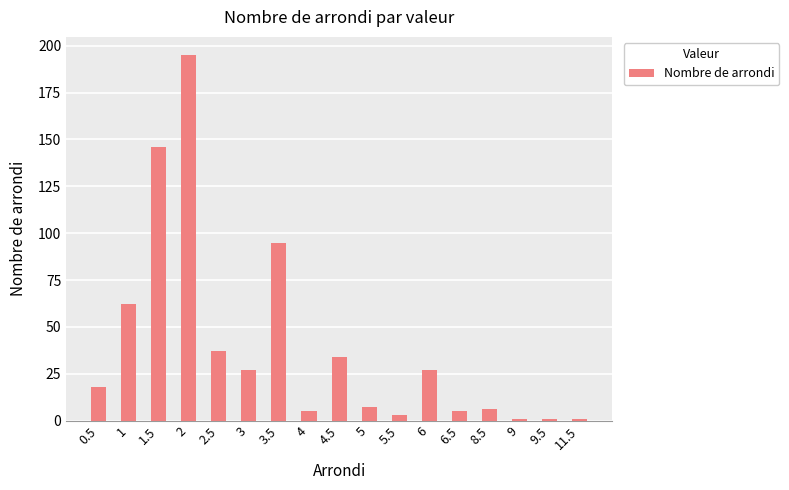

What is the greatest value displayed?

195